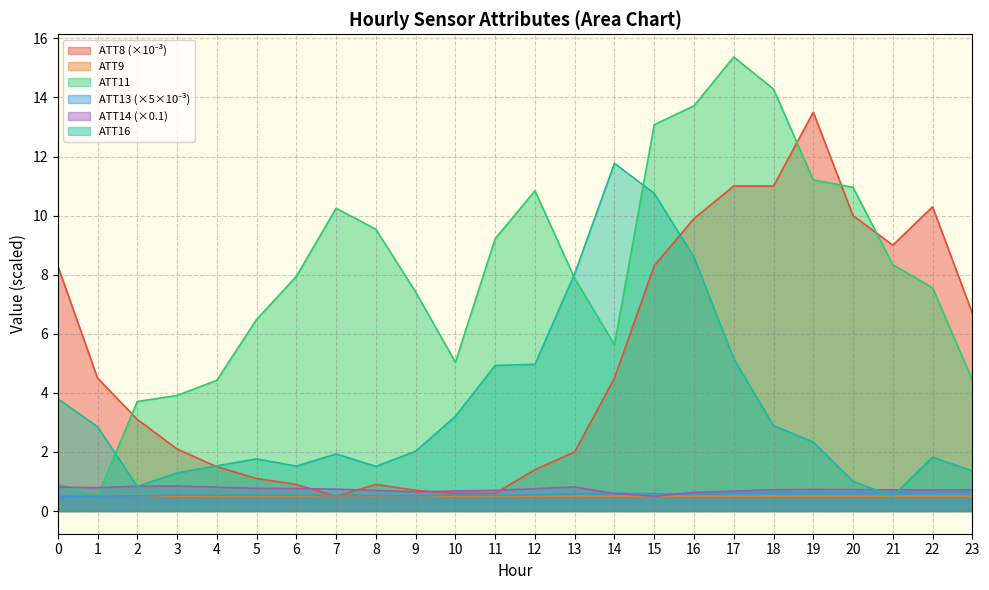

In ATT11, how many points are lower than both neighbors (excluding endpoints)?

3